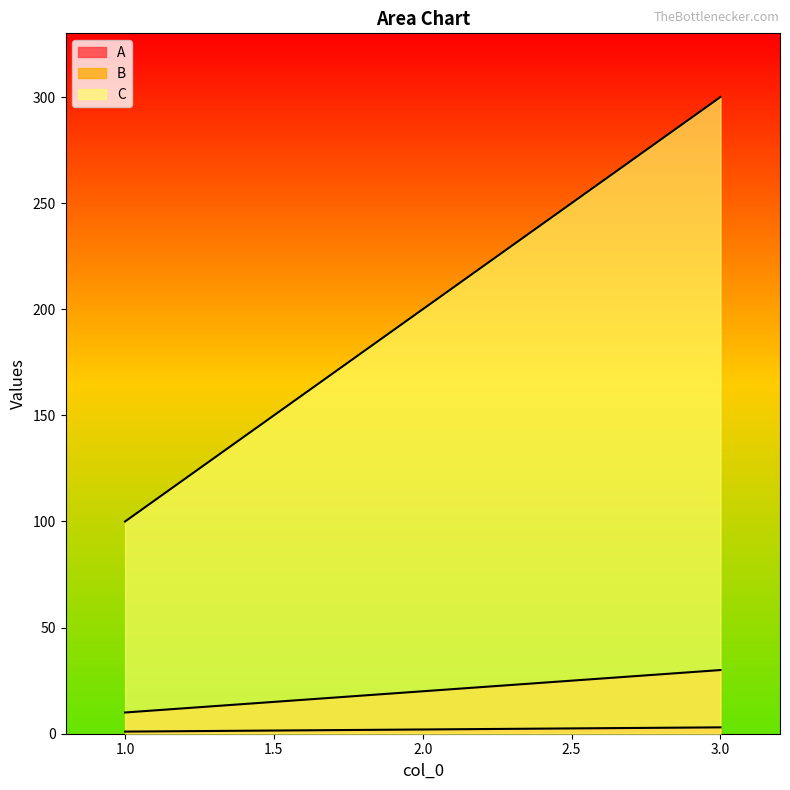

The C series shows 140 at 1. True or false?

False